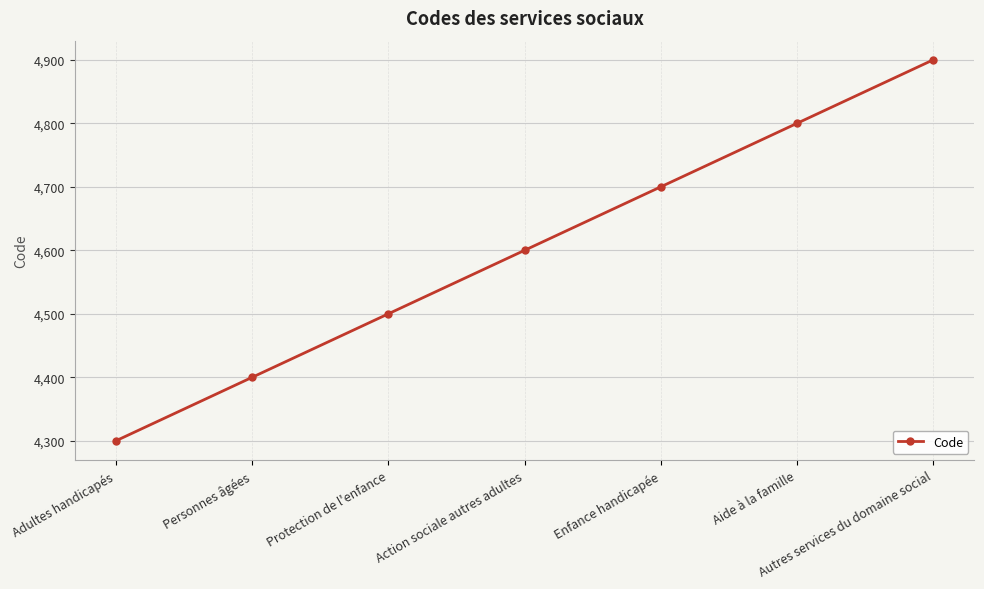

Count the values in the range 4400 to 4800.

5